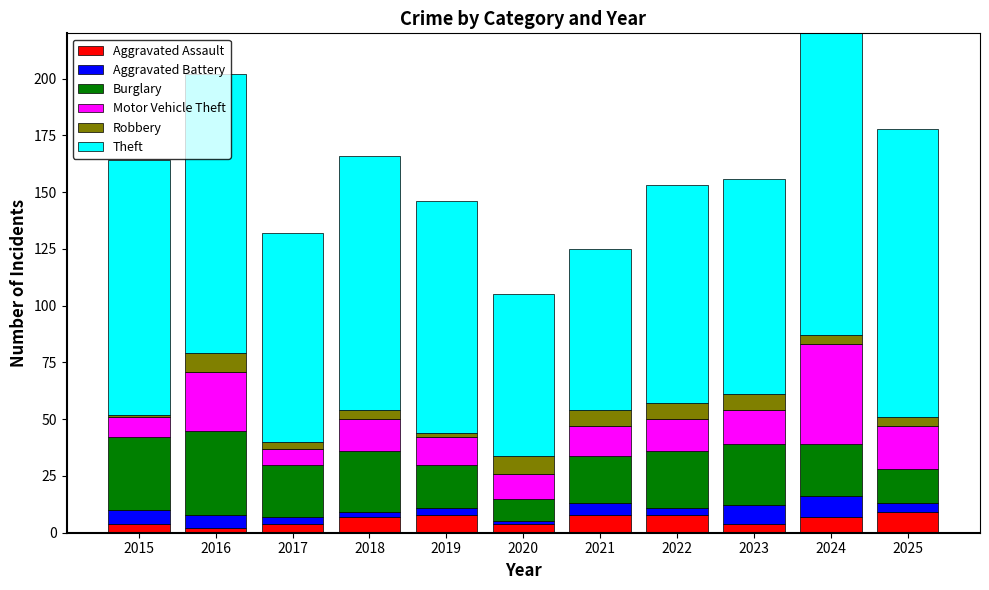

Which series has the largest total across all categories?

Theft